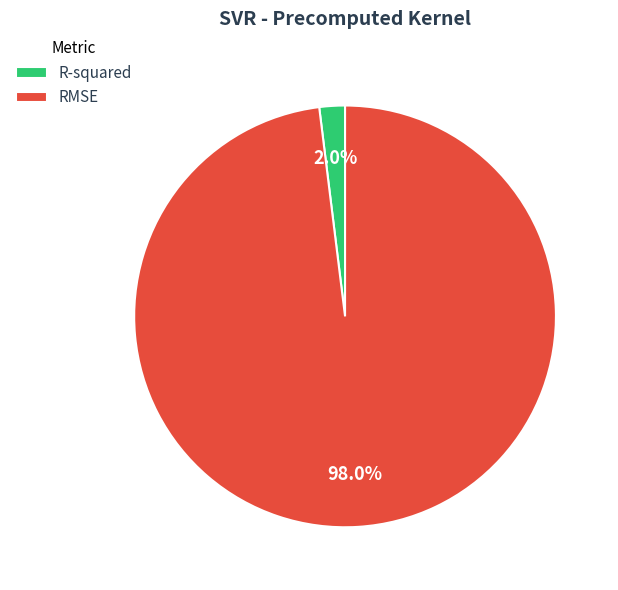

Do R-squared and RMSE together represent more than half of the pie?

Yes